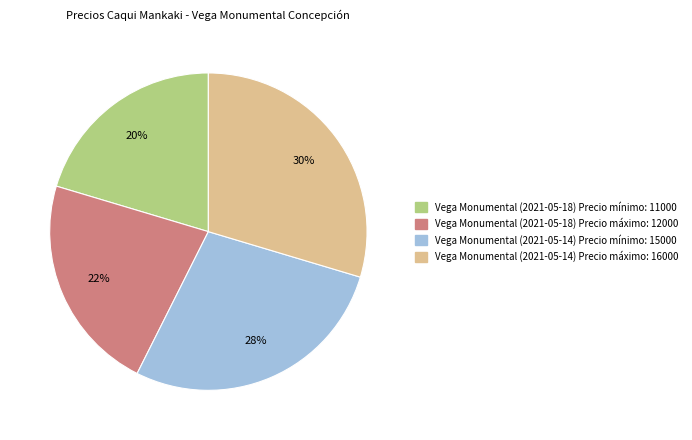

Which category has the smallest portion of the pie?

Vega Monumental (2021-05-18) Precio mínimo: 11000